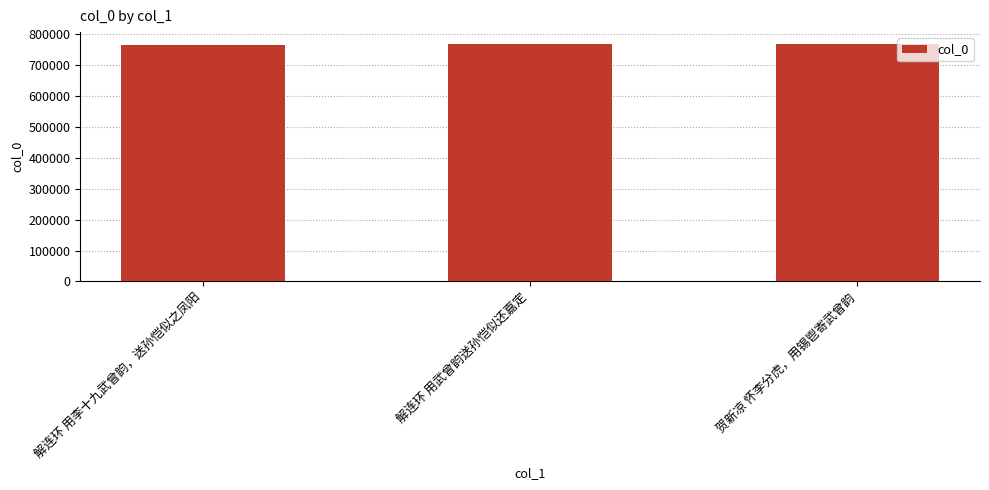

What is the value of the 1st bar from the left?

765093